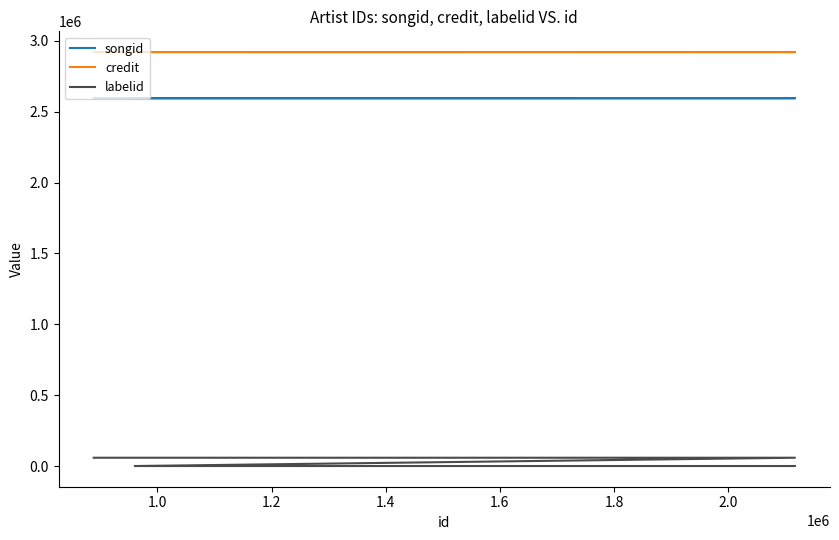

What is the average value of the songid series?

2596270